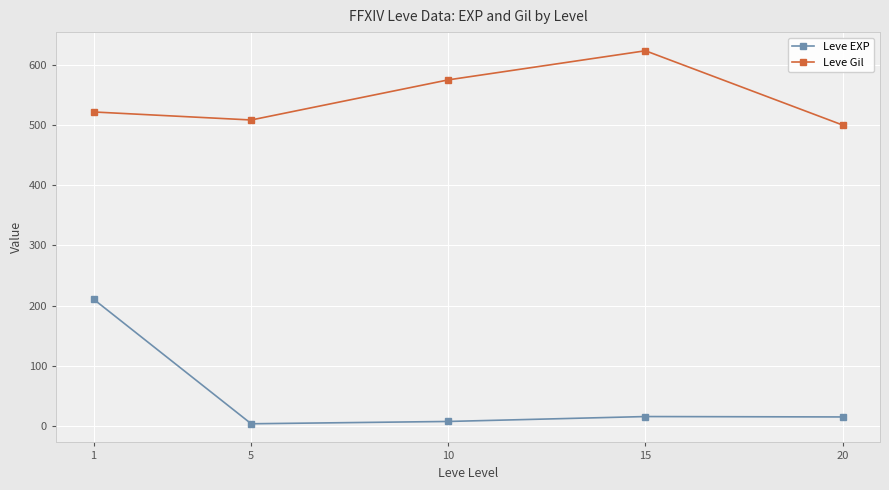

What are all the series names shown in the legend?

Leve EXP, Leve Gil